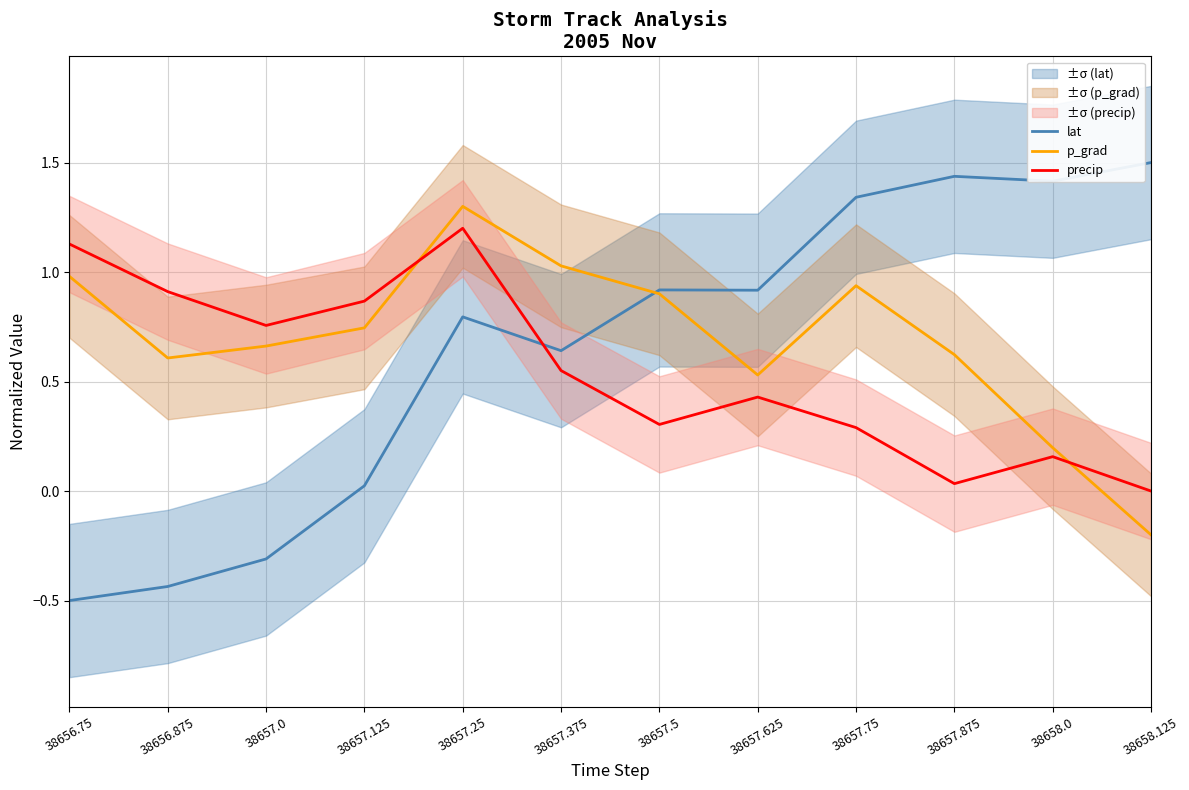

True or false: lat has more than 0 interior local peaks.

True